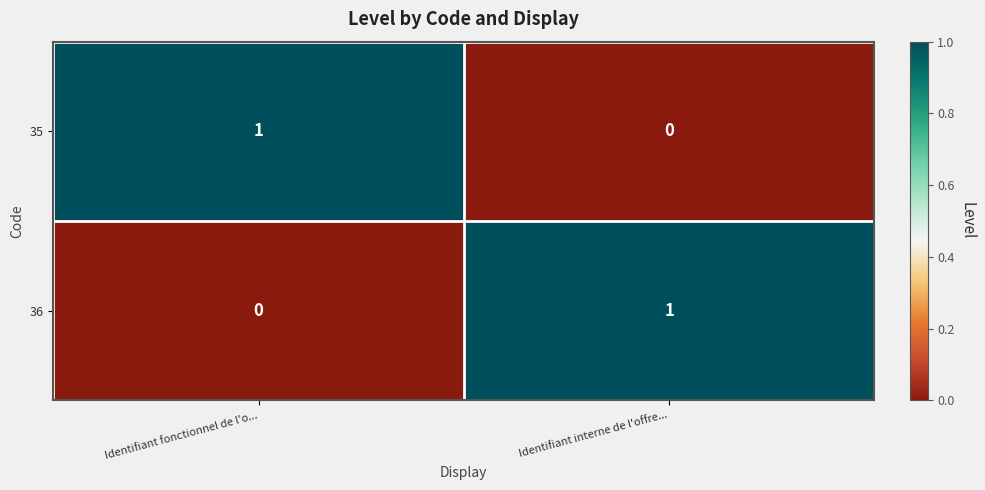

Rank the categories by 36 value from highest to lowest.

Identifiant interne de l'offre..., Identifiant fonctionnel de l'o...